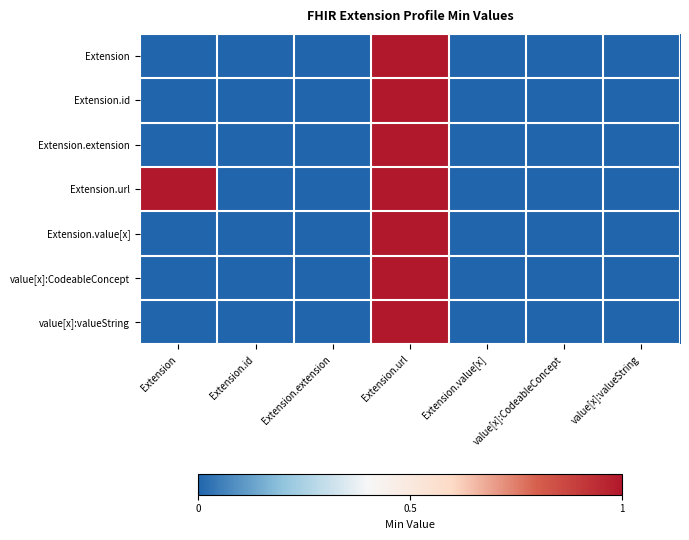

Which series has the largest range (max minus min)?

Extension